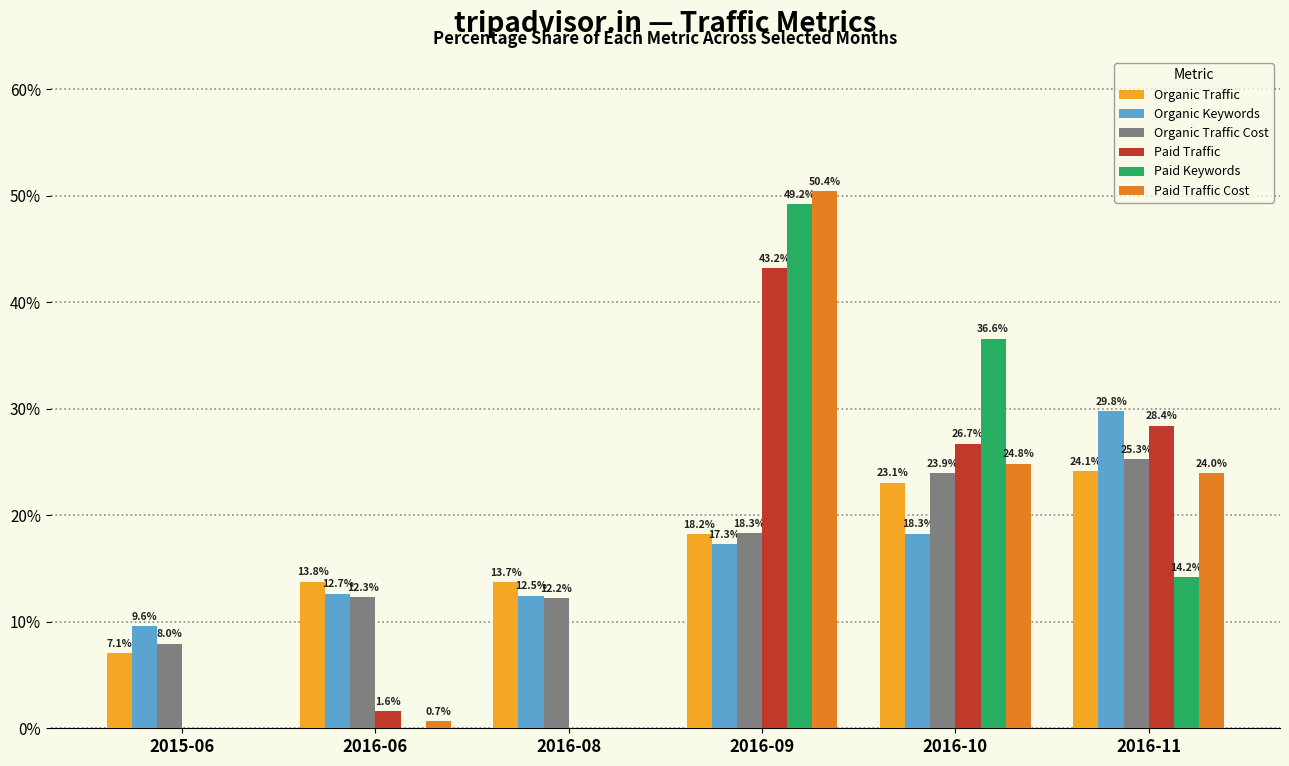

The value of Paid Keywords at 2016-11 is 7.4. True or false?

False